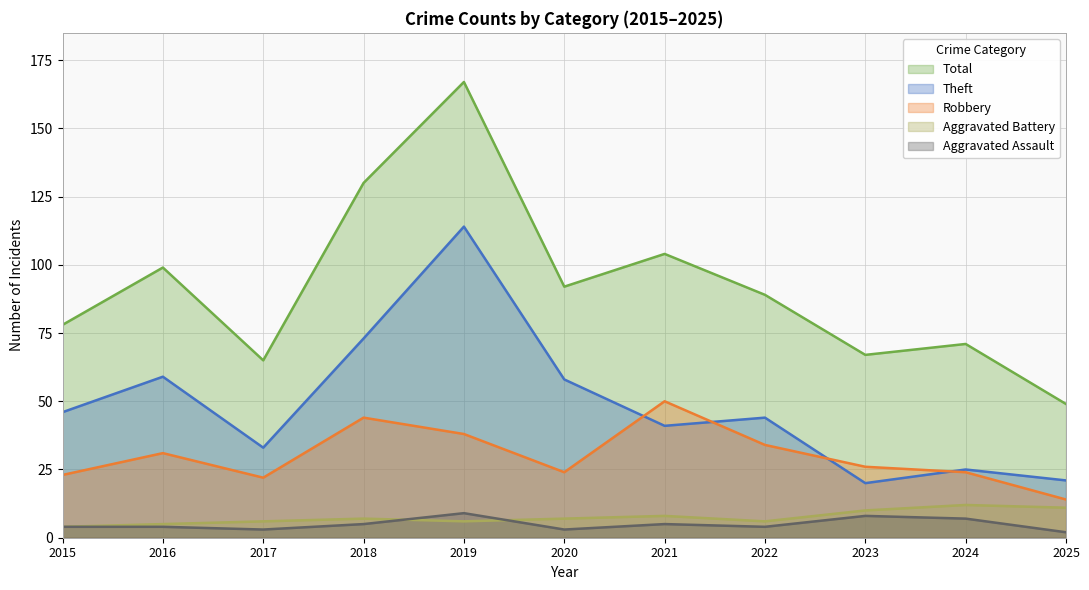

True or false: Theft and Total cross at least once.

False